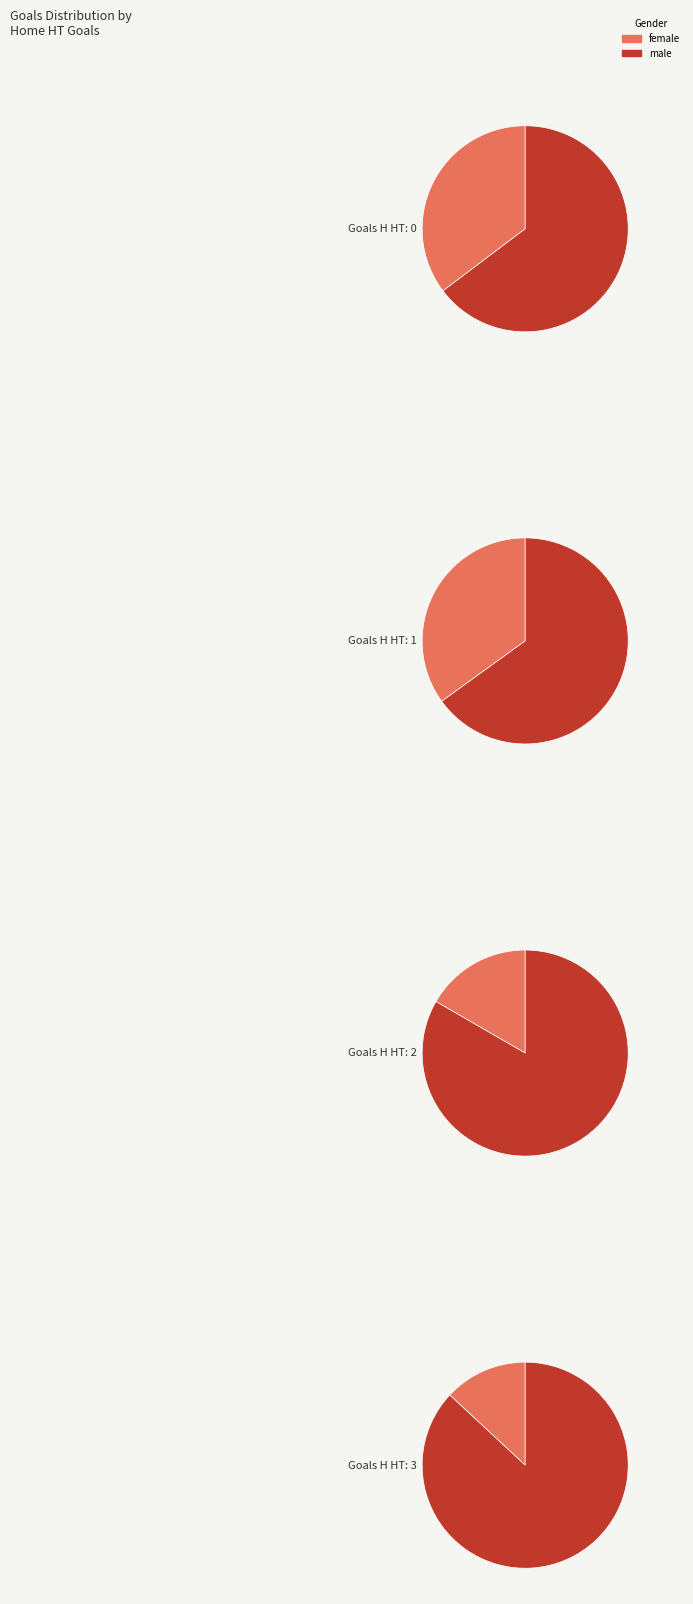

To the nearest percent, what is the combined percentage of 3+ and 0?

48%